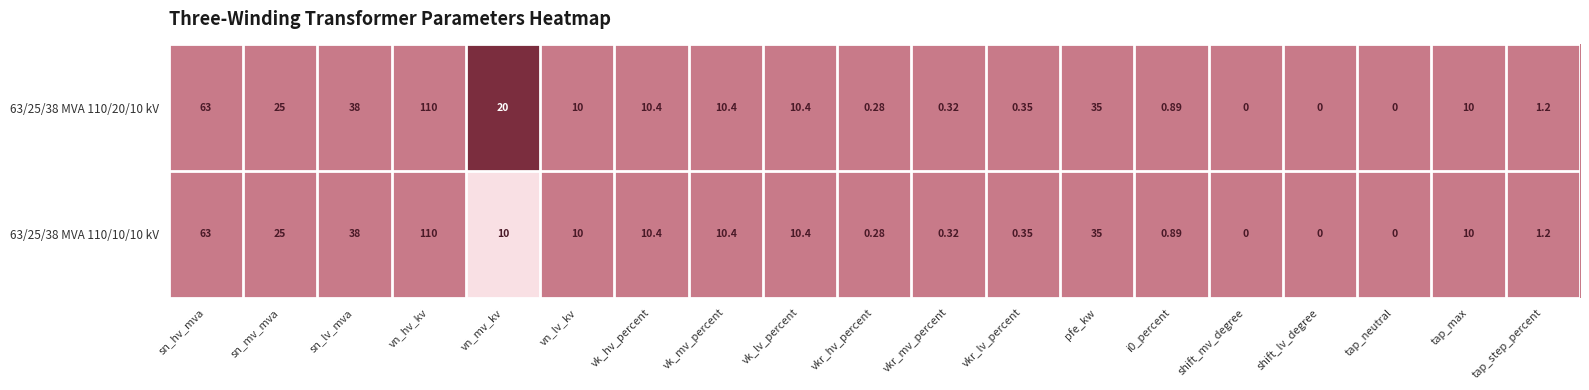

At which label is 63/25/38 MVA 110/10/10 kV closest to 55?

sn_hv_mva